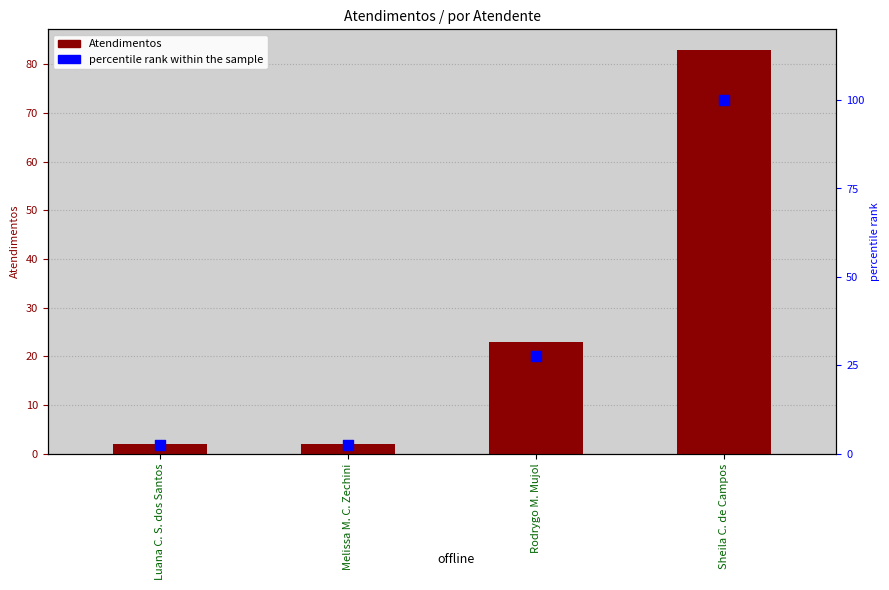

What are all the series names shown in the legend?

Atendimentos, percentile rank within the sample